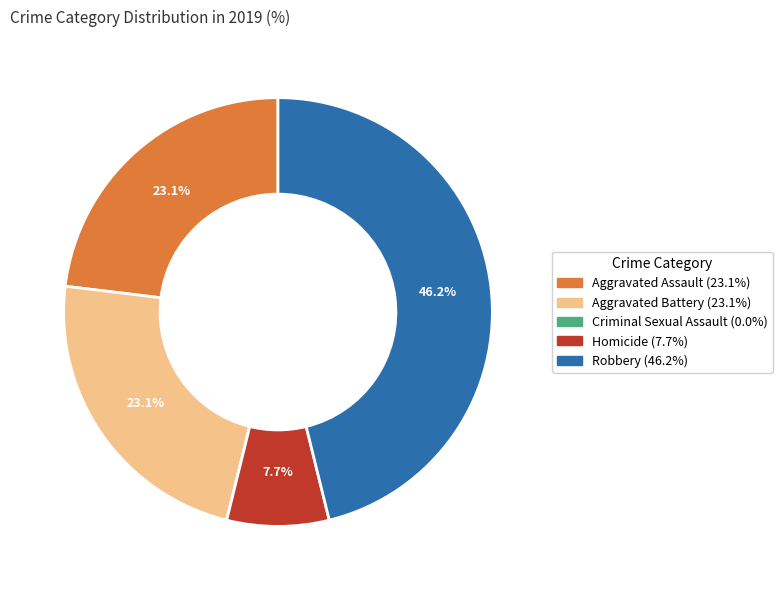

What percentage is the Aggravated Battery slice, to the nearest percent?

23%